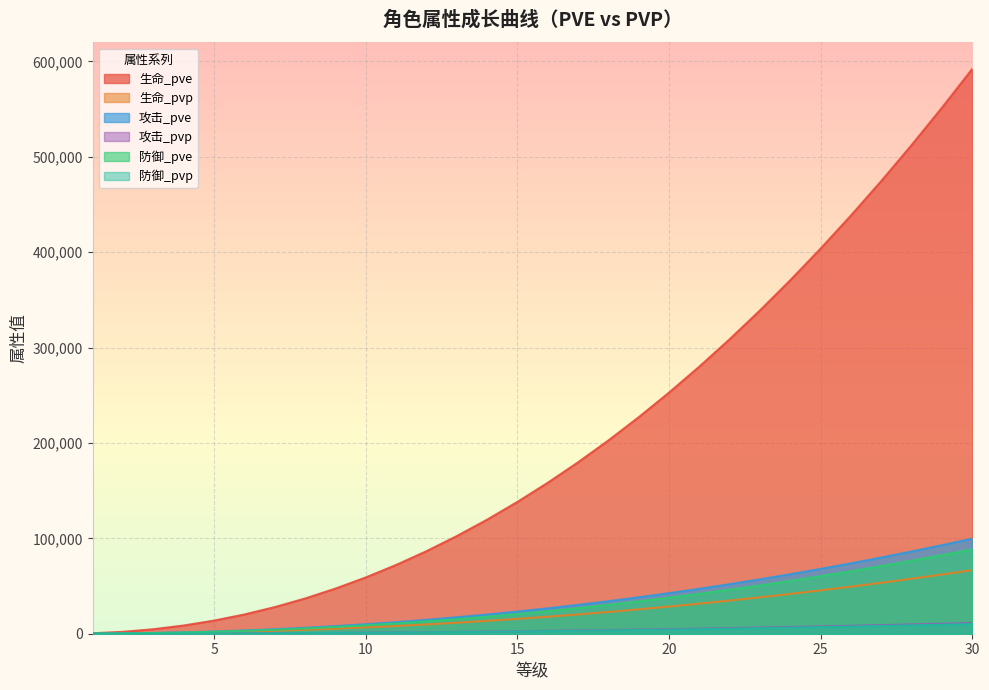

The 攻击_pve series shows 11687 at 9. True or false?

False